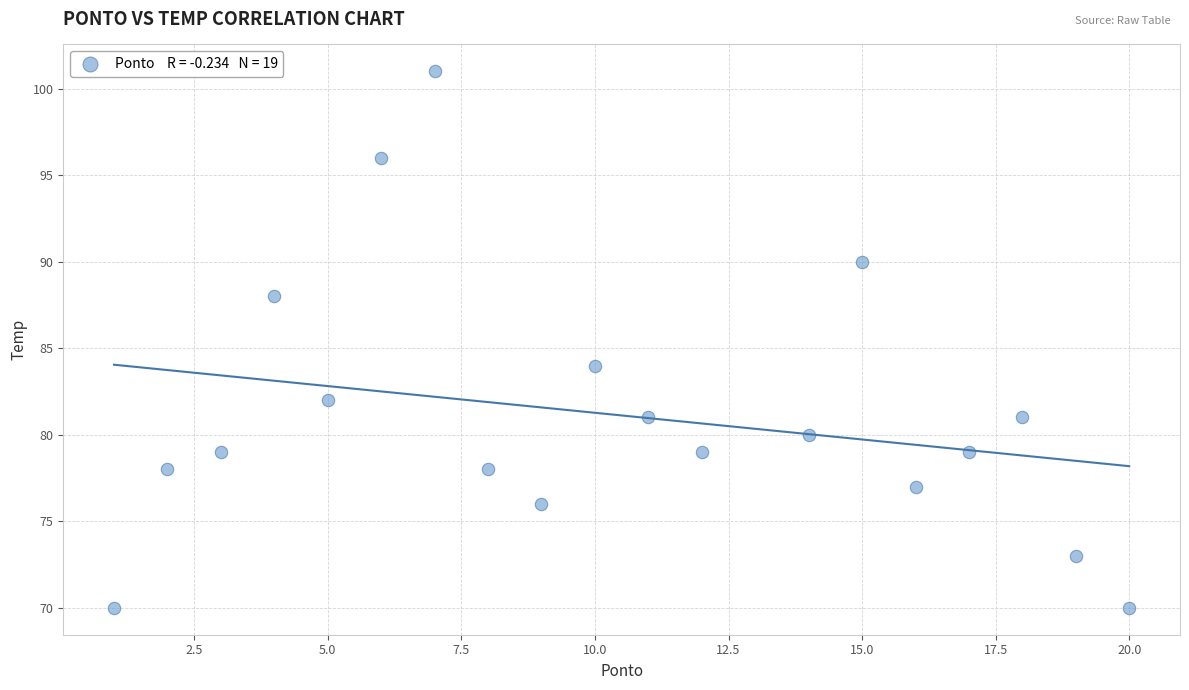

What Y value in the scatter plot is closest to 85?

84